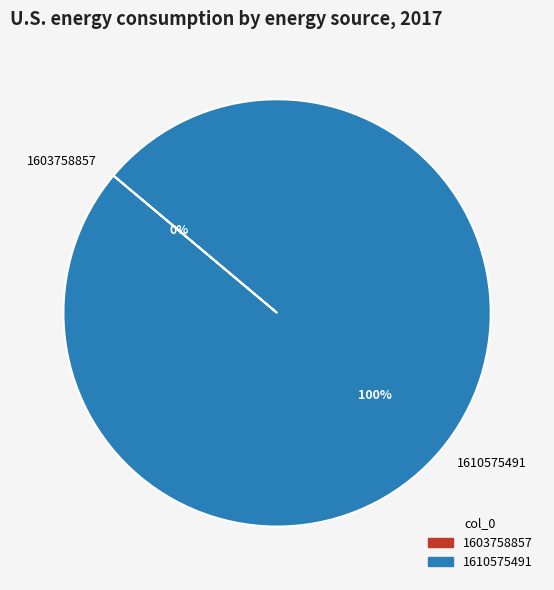

Rank the categories by value from lowest to highest.

1603758857, 1610575491